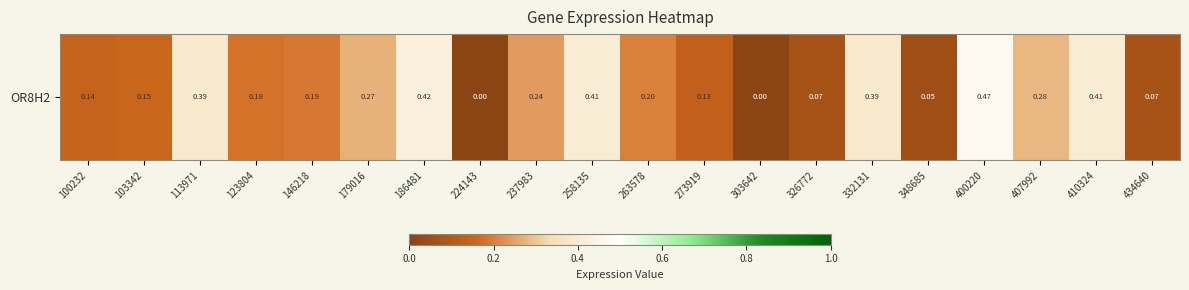

How many values are above zero?

18